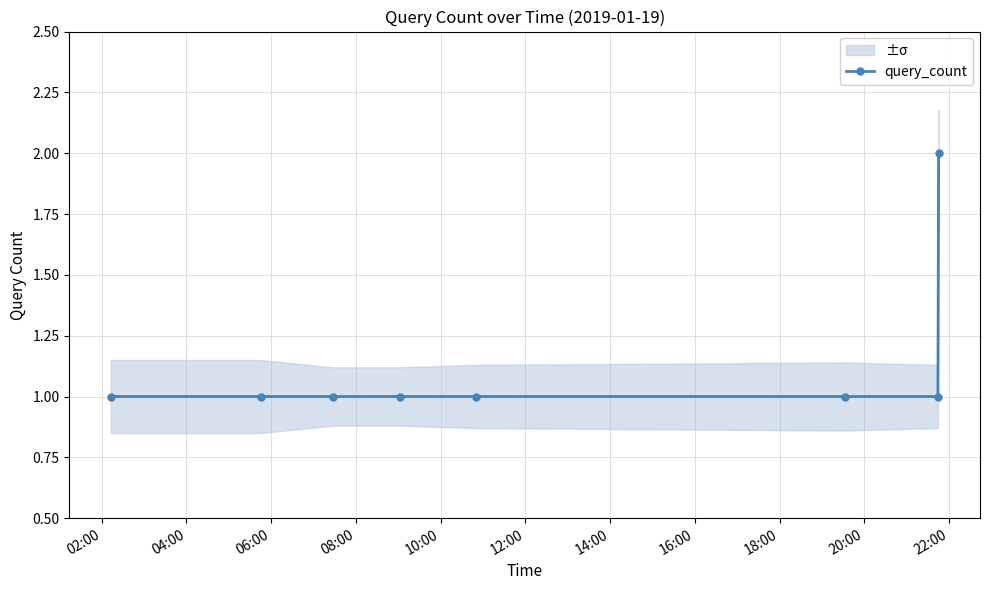

What is the value of the query_count point at the 4th from the left?

1